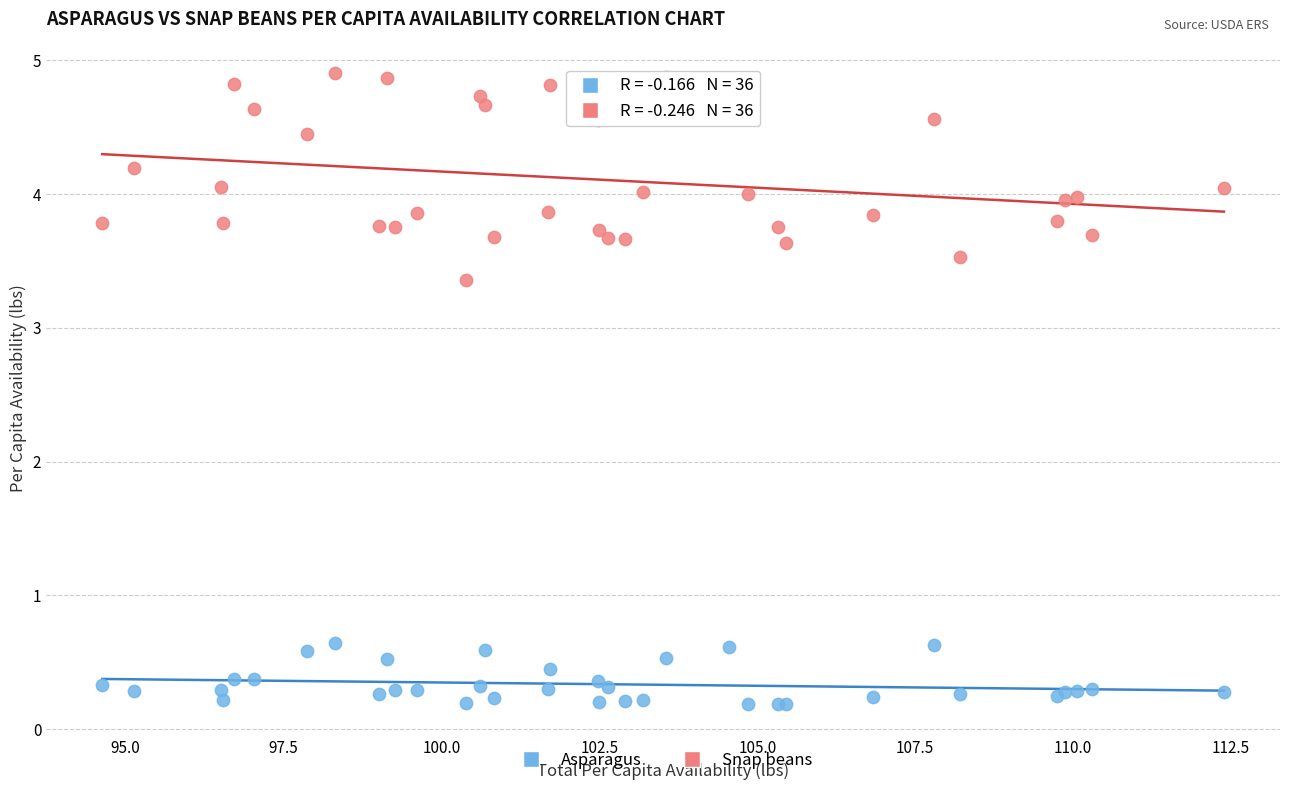

Which series contains the highest Y value?

Snap beans